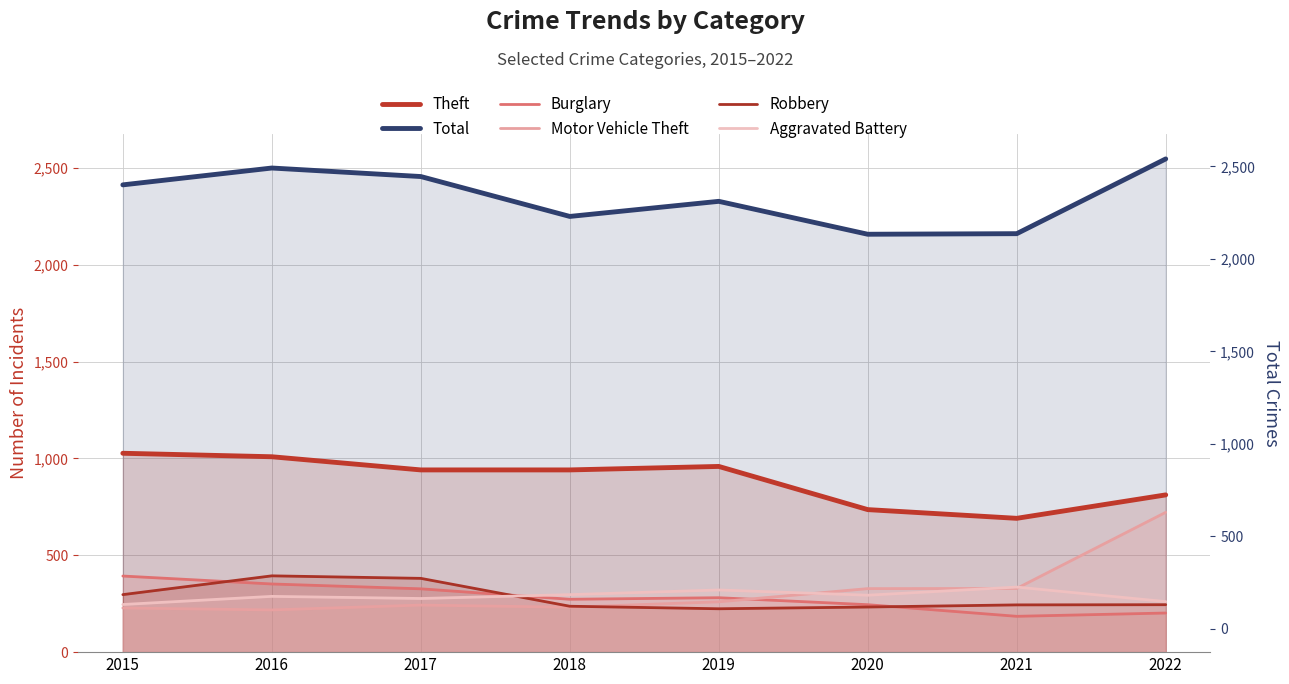

Reading left to right, transcribe all the data shown in this chart.

Theft: 1027	1009	941	941	959	736	691	812
Total: 2413	2500	2456	2250	2328	2158	2161	2547
Burglary: 393	352	327	273	281	245	185	202
Motor Vehicle Theft: 228	218	243	232	260	328	329	722
Robbery: 297	394	381	237	224	233	244	245
Aggravated Battery: 246	288	277	297	321	294	336	261